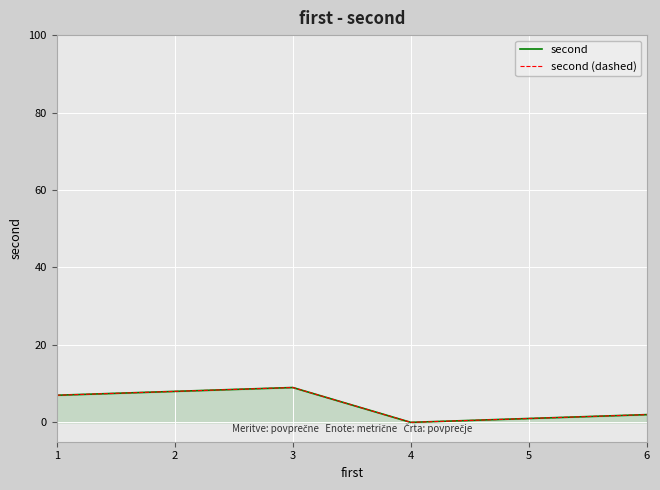

Which series has the widest spread of values?

second